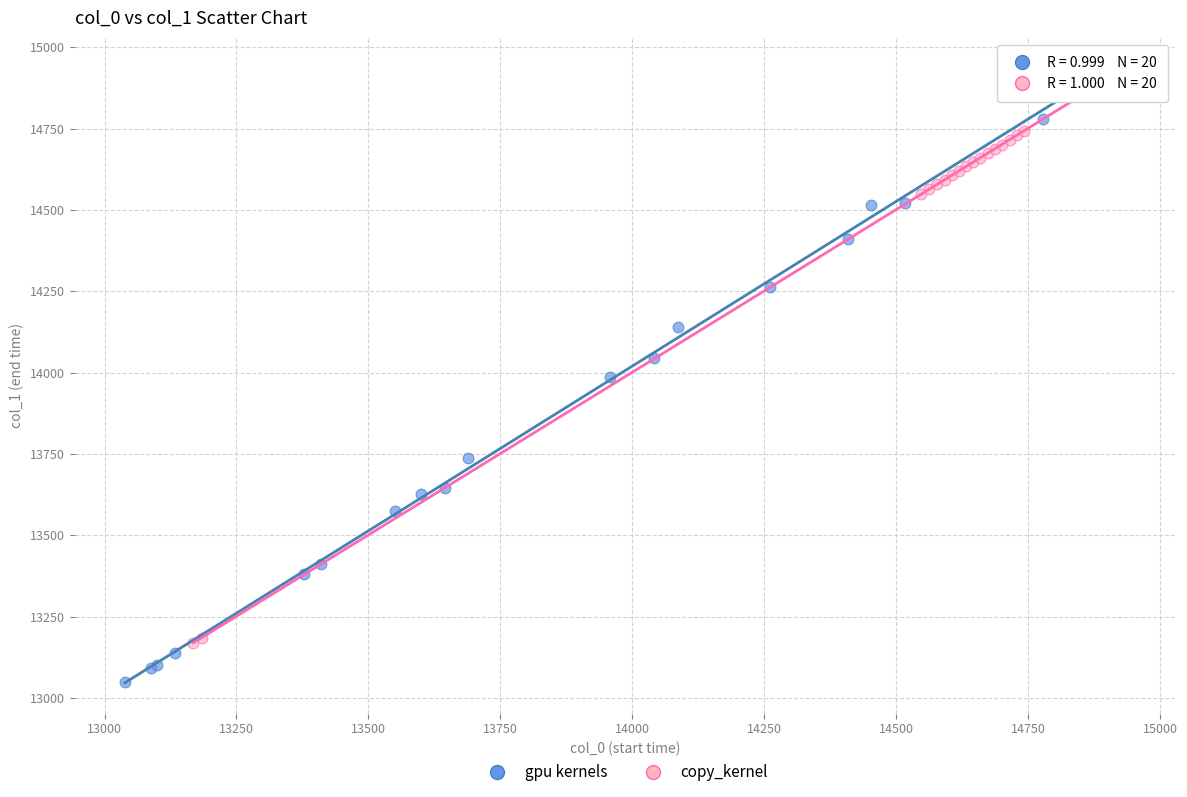

Which series contains the lowest Y value?

gpu kernels